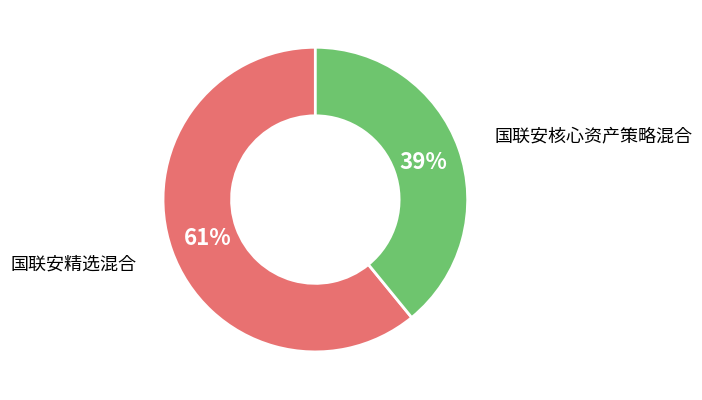

Does any single category account for the majority?

Yes